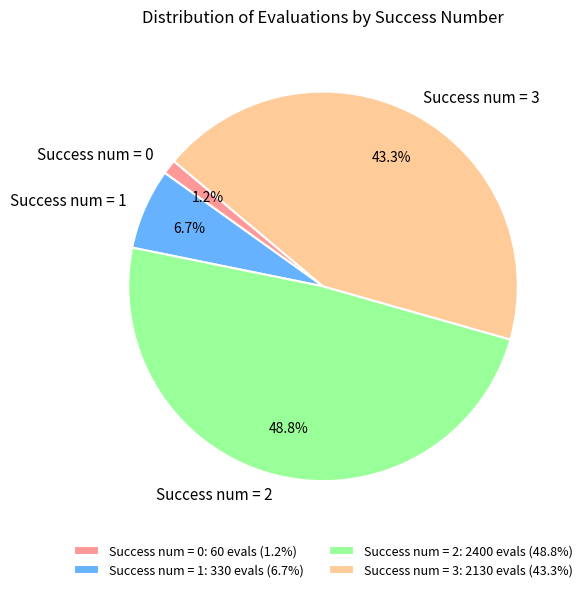

Is there a majority slice in this chart?

No